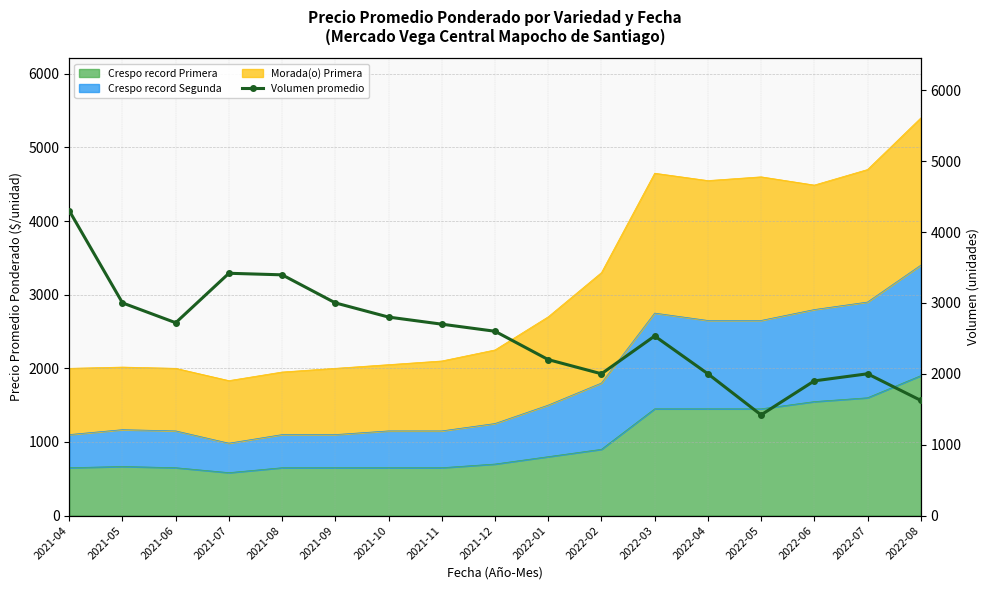

How many points are higher than both their immediate neighbors (excluding endpoints)?

3